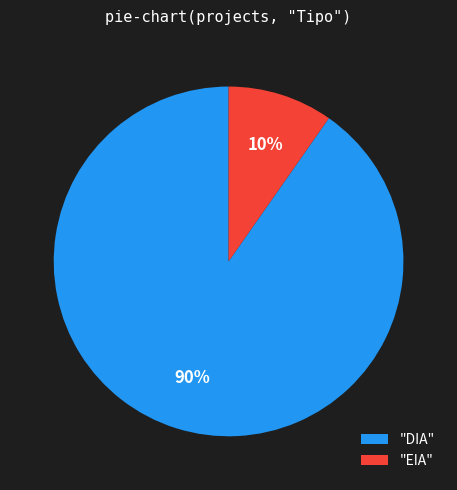

How many segments does this pie chart have?

2